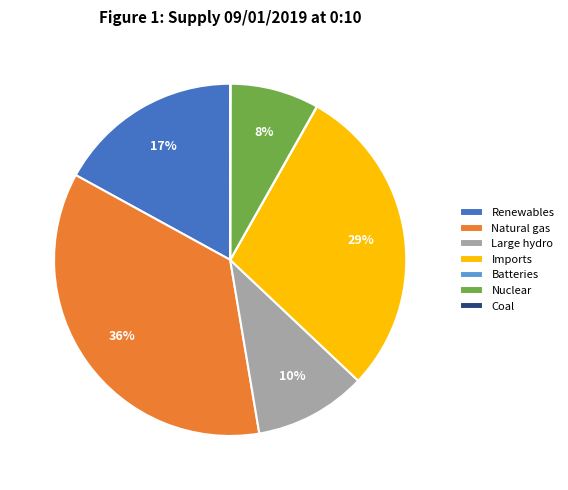

Does any single category account for the majority?

No